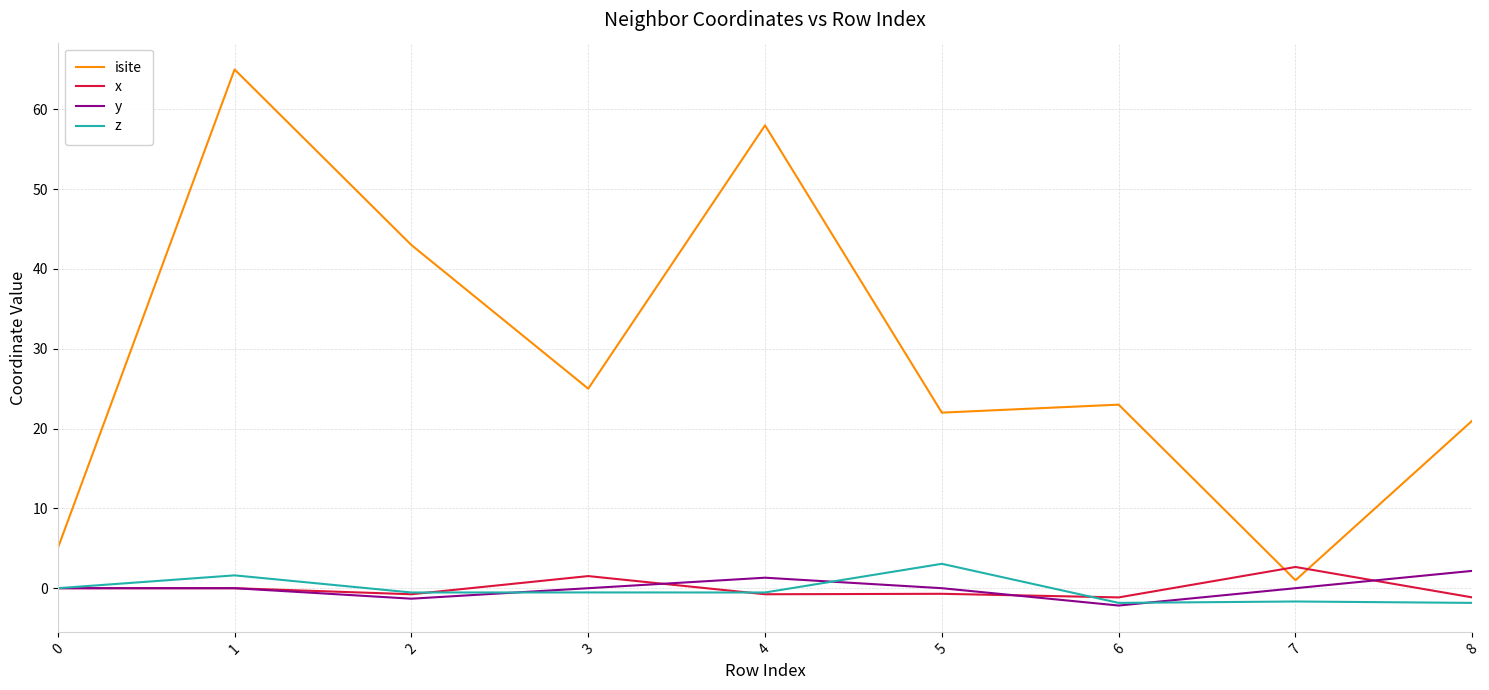

The y series shows -2.2 at 6. True or false?

True